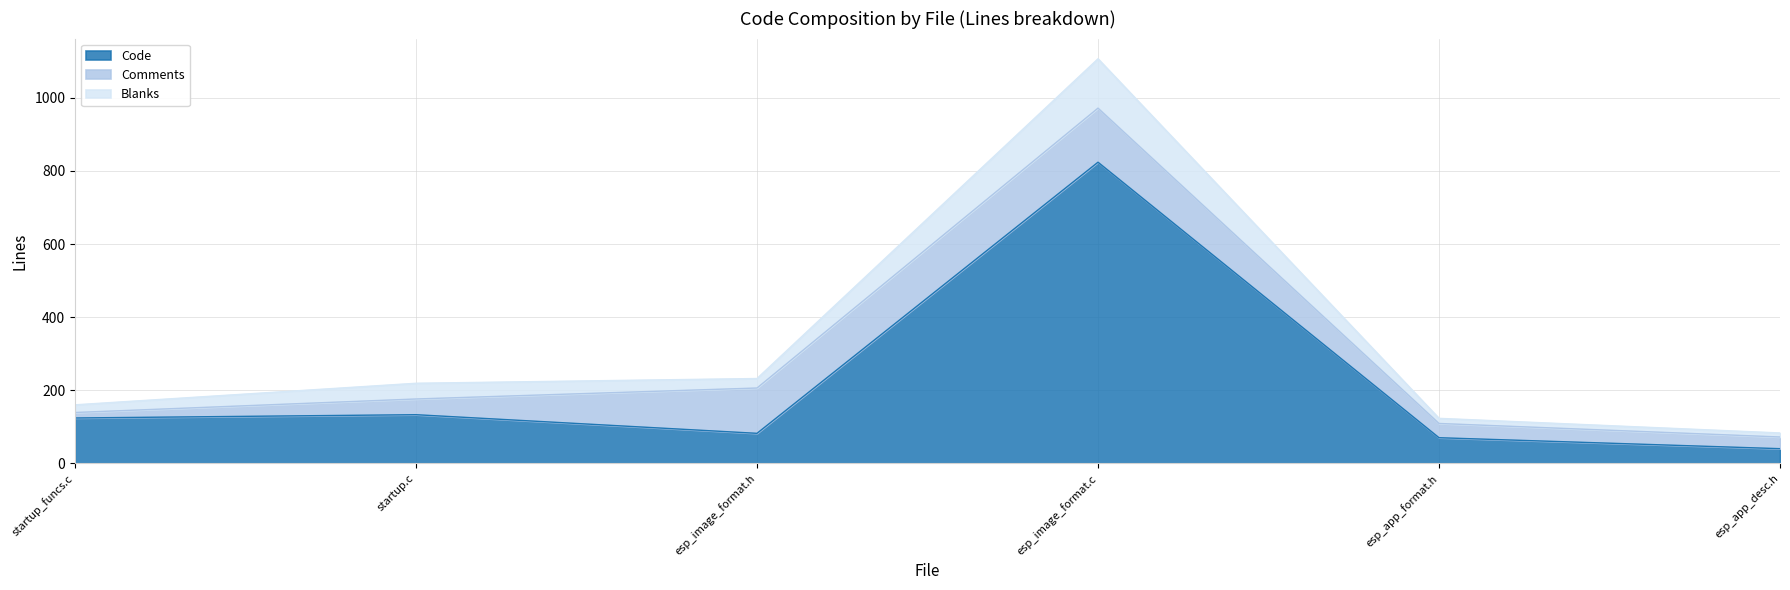

The Blanks series shows 123 at esp_app_format.h. True or false?

True